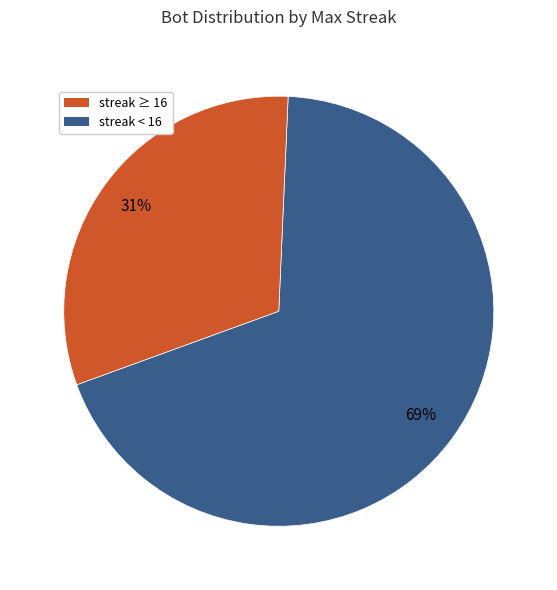

How many slices are in this pie chart?

2